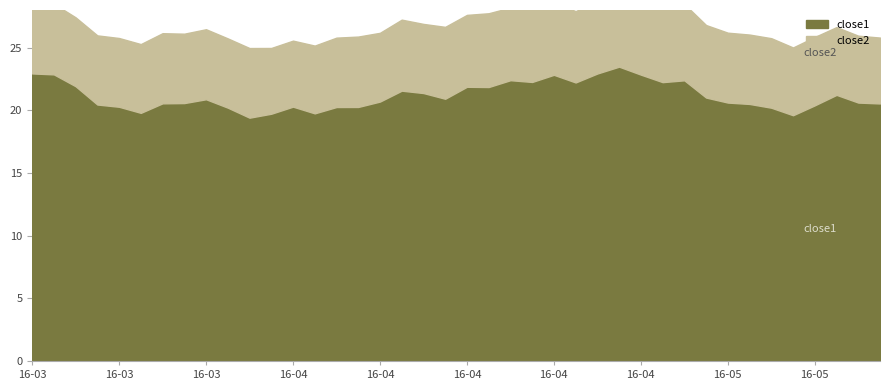

Is it true that close1 equals 22.2 at 2016-04-25?

True